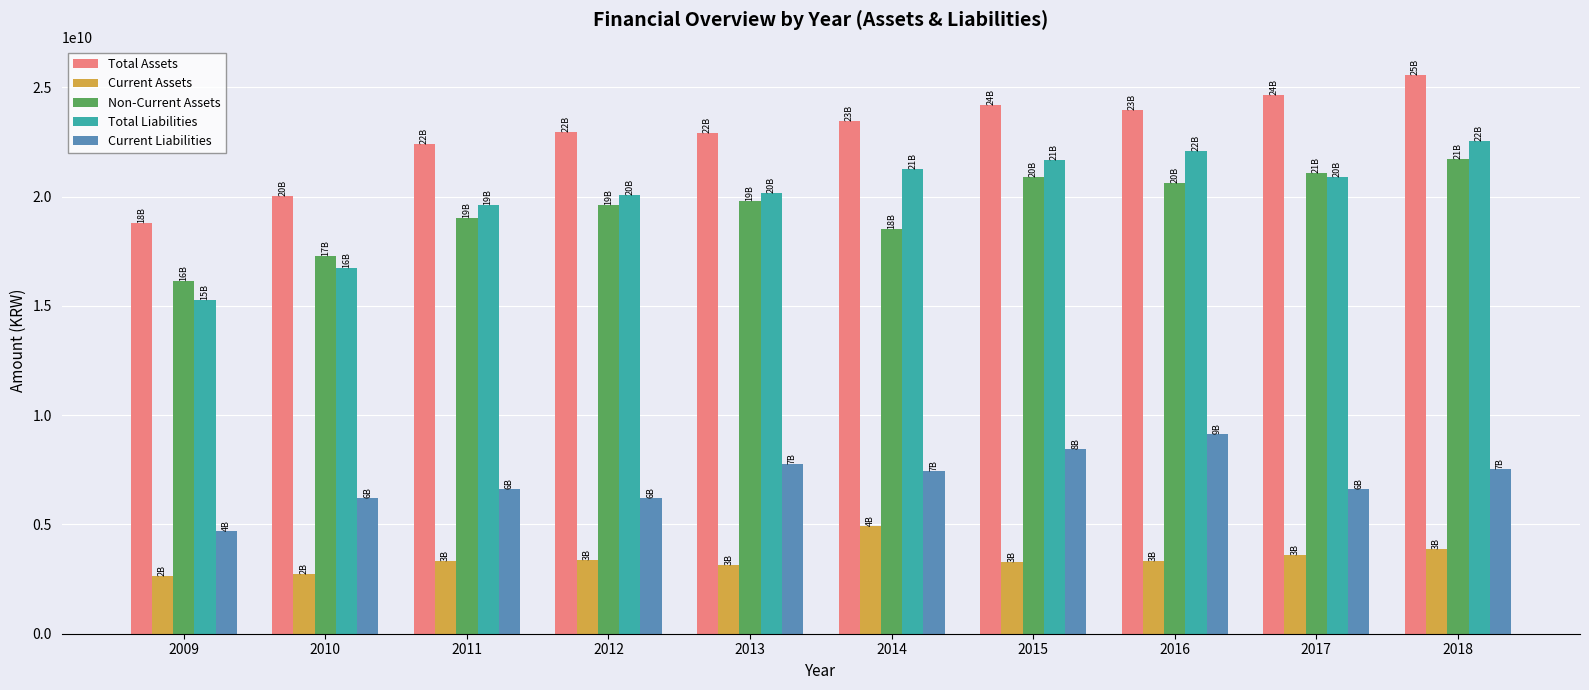

Rank the series by their maximum value, from lowest to highest.

Current Assets, Current Liabilities, Non-Current Assets, Total Liabilities, Total Assets